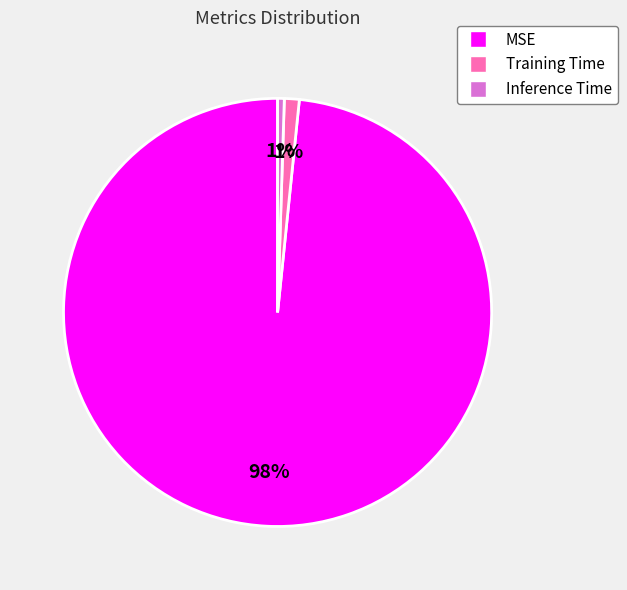

What is the largest slice in the pie chart?

MSE